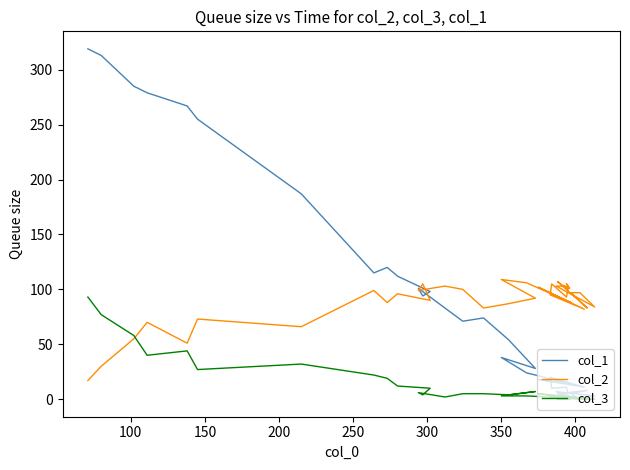

The value of col_2 at 100 is 15. True or false?

False